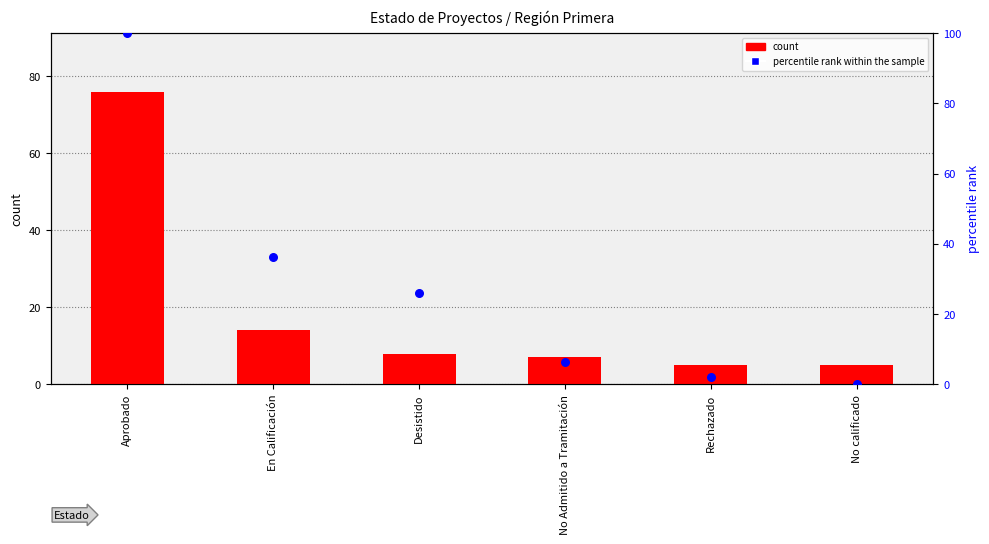

Which series has the largest Y range (max minus min)?

percentile rank within the sample